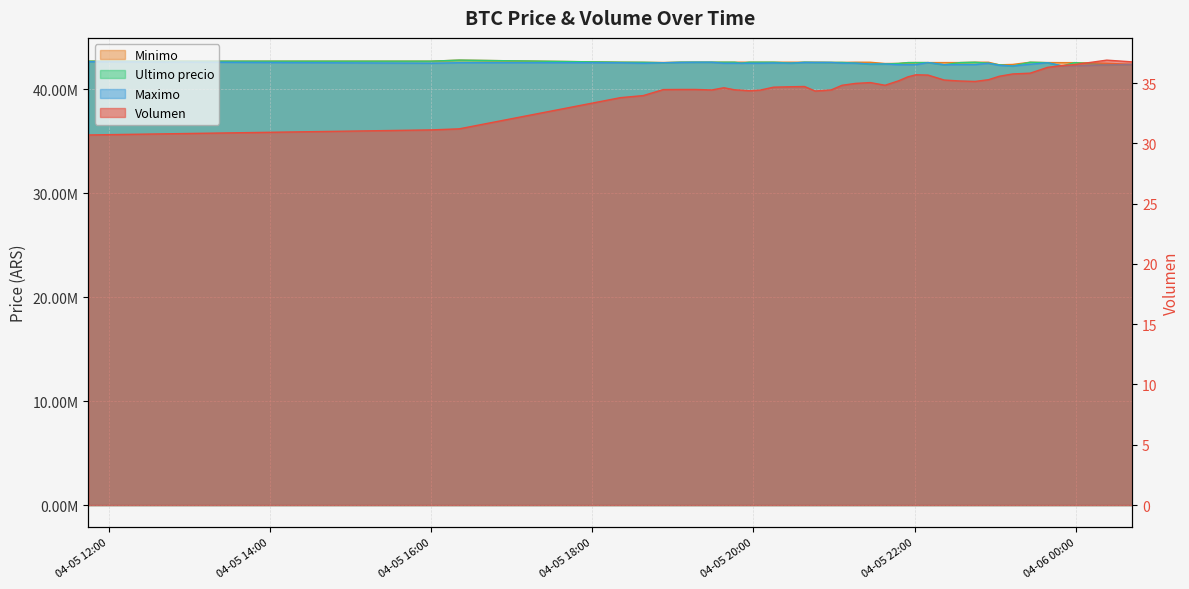

How many interior local peaks does the Minimo series have?

7